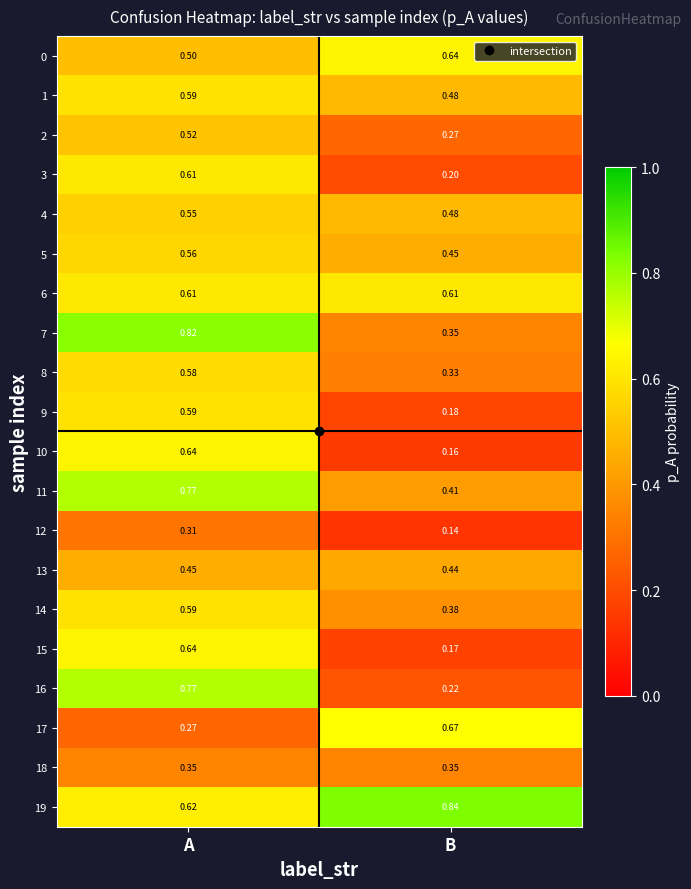

Is the value of 12 at B greater than the value of 8 at A?

No